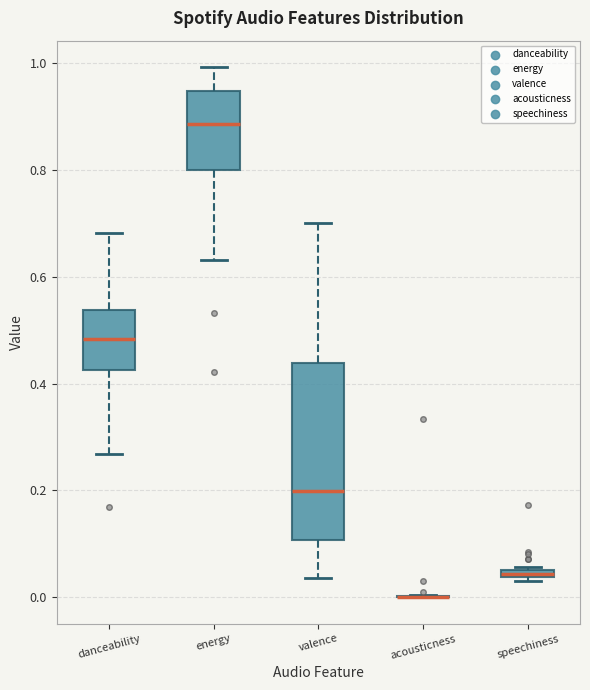

Comparing the boxes themselves (not the whiskers), which one is the tallest?

valence